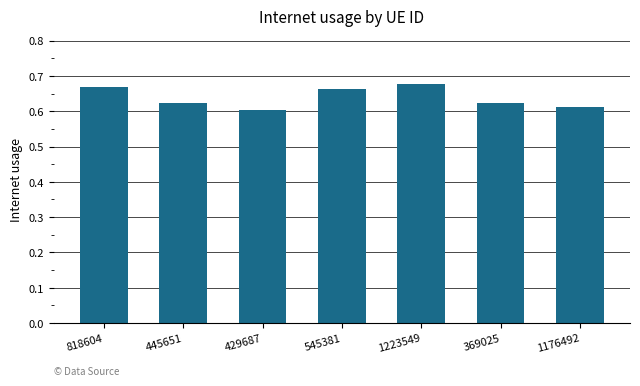

What is the label of the 6th bar from the left?

369025